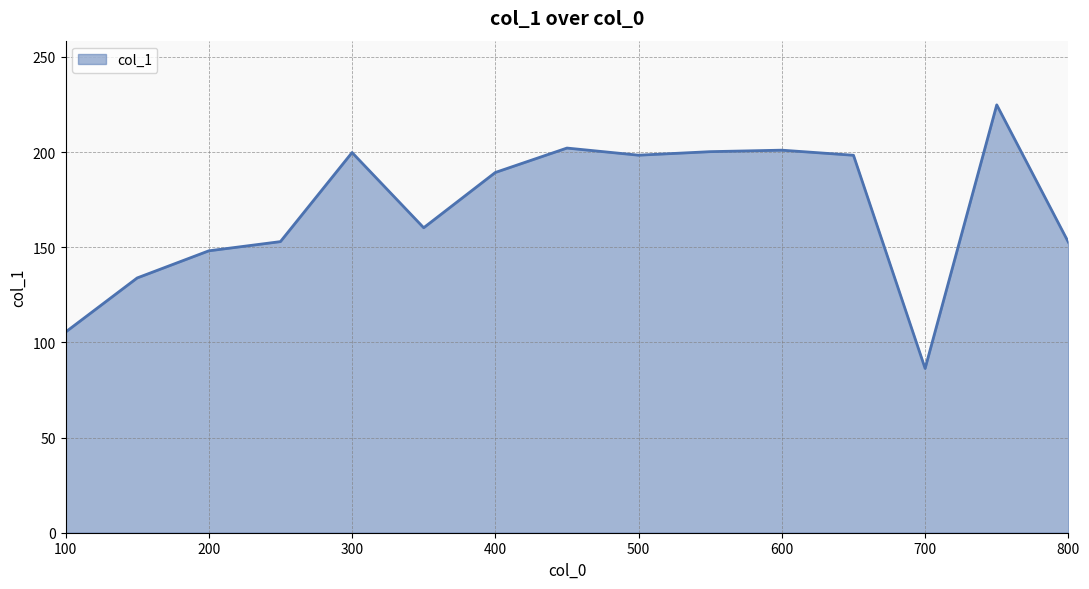

What is the greatest value displayed?

224.8